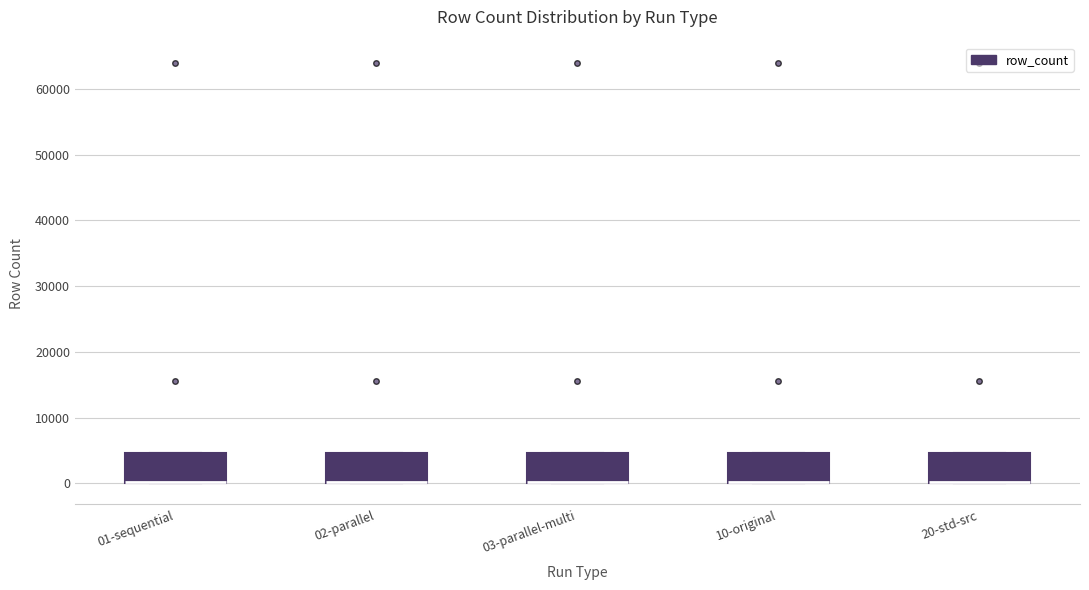

Reading left to right, read every box against the y-axis: the position of its median line, the range the box covers, and the ends of its whiskers. The values are not printed on the chart, so give them approximately, as read against the axis.

01-sequential: median 0 (drawn on the box's lower edge), box 0 to 5000, whiskers 0 to 5000
02-parallel: median 0 (drawn on the box's lower edge), box 0 to 5000, whiskers 0 to 5000
03-parallel-multi: median 0 (drawn on the box's lower edge), box 0 to 5000, whiskers 0 to 5000
10-original: median 0 (drawn on the box's lower edge), box 0 to 5000, whiskers 0 to 5000
20-std-src: median 0 (drawn on the box's lower edge), box 0 to 5000, whiskers 0 to 5000